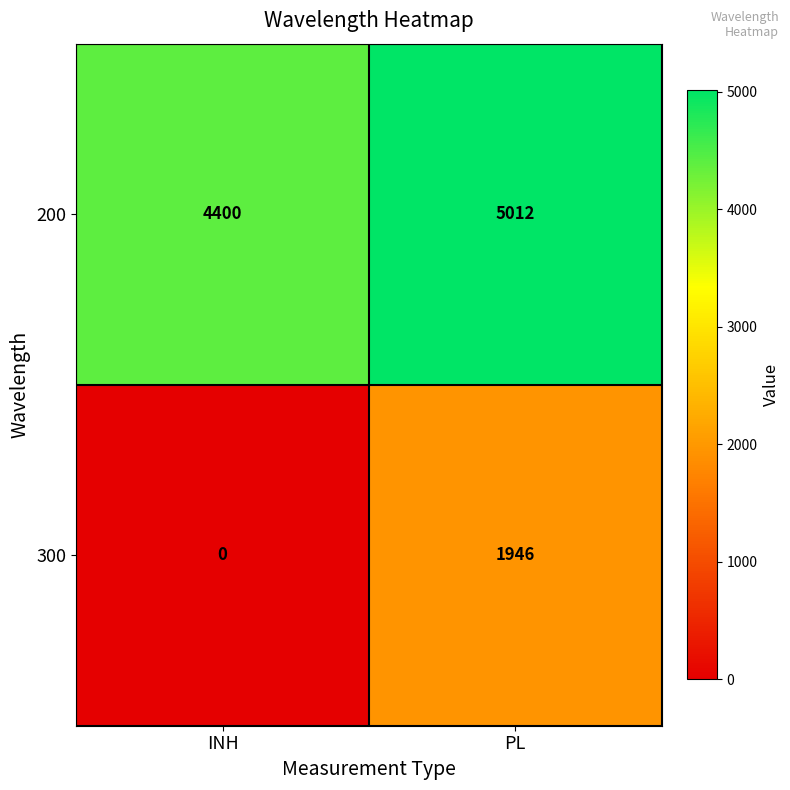

Which label corresponds to the largest value in the chart?

PL